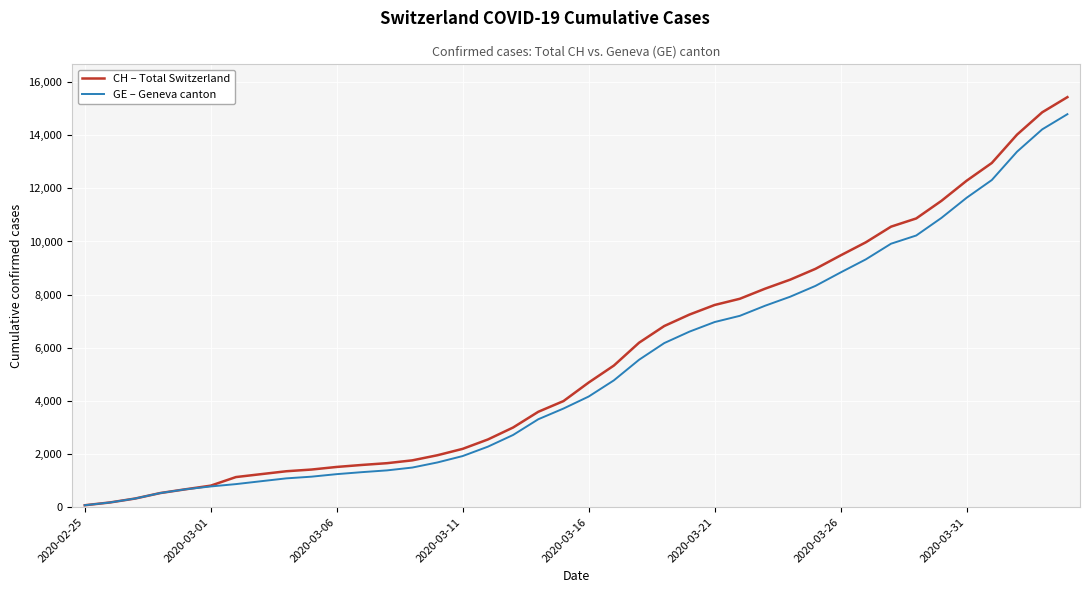

Which series has the widest spread of values?

CH – Total Switzerland